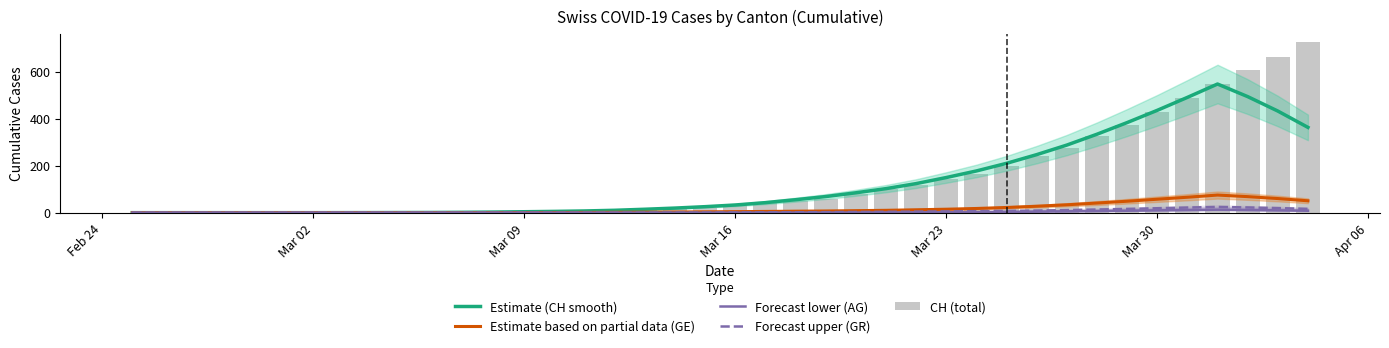

What is the greatest value displayed?

726.0